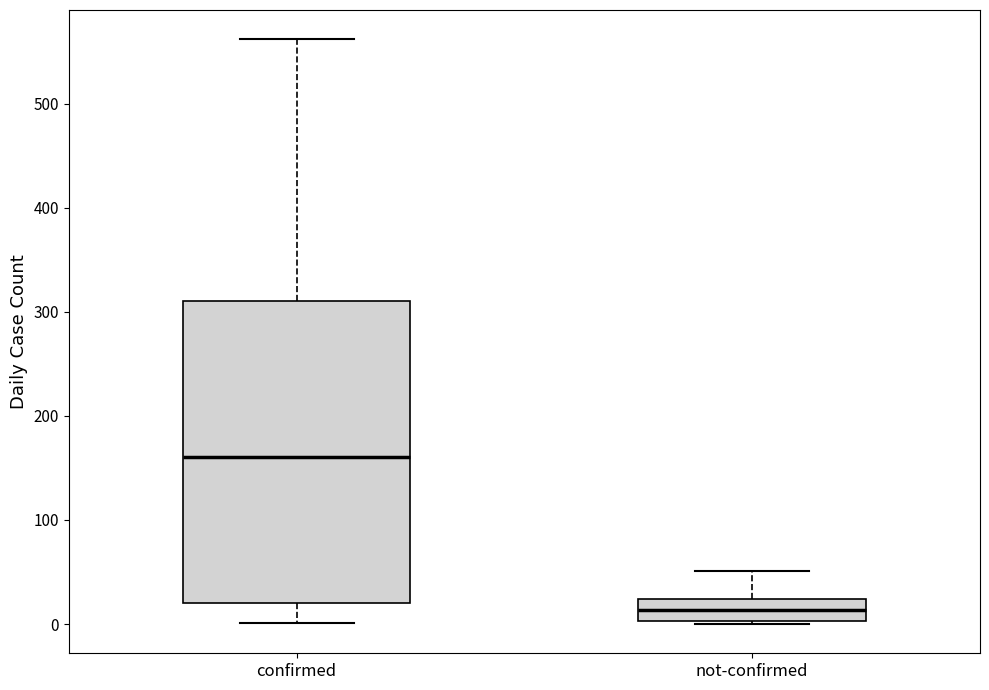

Comparing the boxes themselves (not the whiskers), which one is the tallest?

confirmed